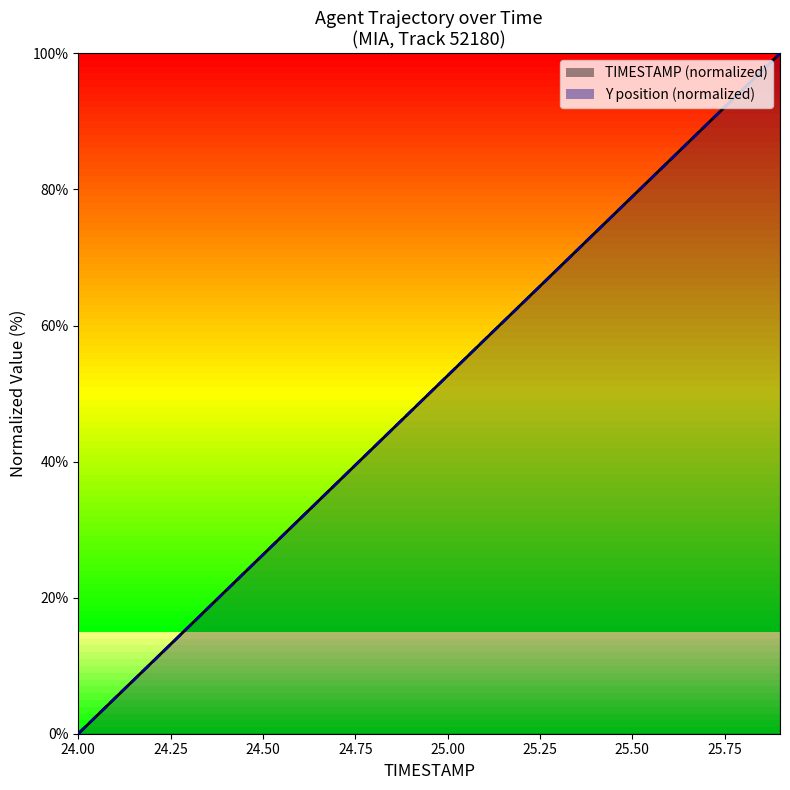

Reading left to right, transcribe all the data shown in this chart.

TIMESTAMP: 24.0=0.0	24.1=5.3	24.2=10.5	24.3=15.8	24.4=21.1	24.5=26.3	24.6=31.6	24.7=36.8	24.8=42.1	24.9=47.4	25.0=52.6	25.1=57.9	25.2=63.2	25.3=68.4	25.4=73.7	25.5=78.9	25.6=84.2	25.7=89.5	25.8=94.7	25.9=100.0
Y: 24.0=0.0	24.1=5.3	24.2=10.5	24.3=15.8	24.4=21.0	24.5=26.3	24.6=31.6	24.7=36.8	24.8=42.1	24.9=47.4	25.0=52.6	25.1=57.9	25.2=63.1	25.3=68.4	25.4=73.7	25.5=78.9	25.6=84.2	25.7=89.5	25.8=94.7	25.9=100.0